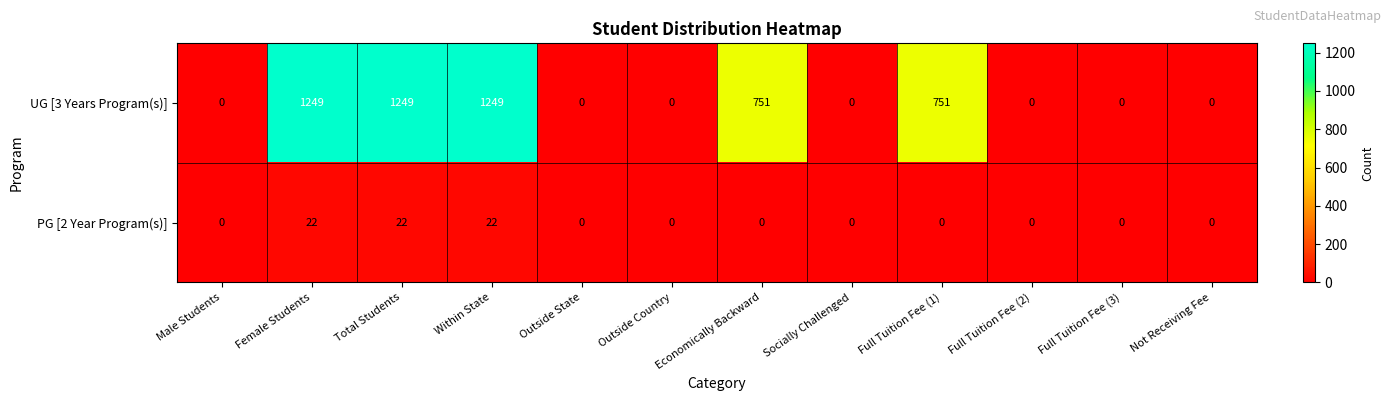

What is the sum of all UG [3 Years Program(s)] values?

5249